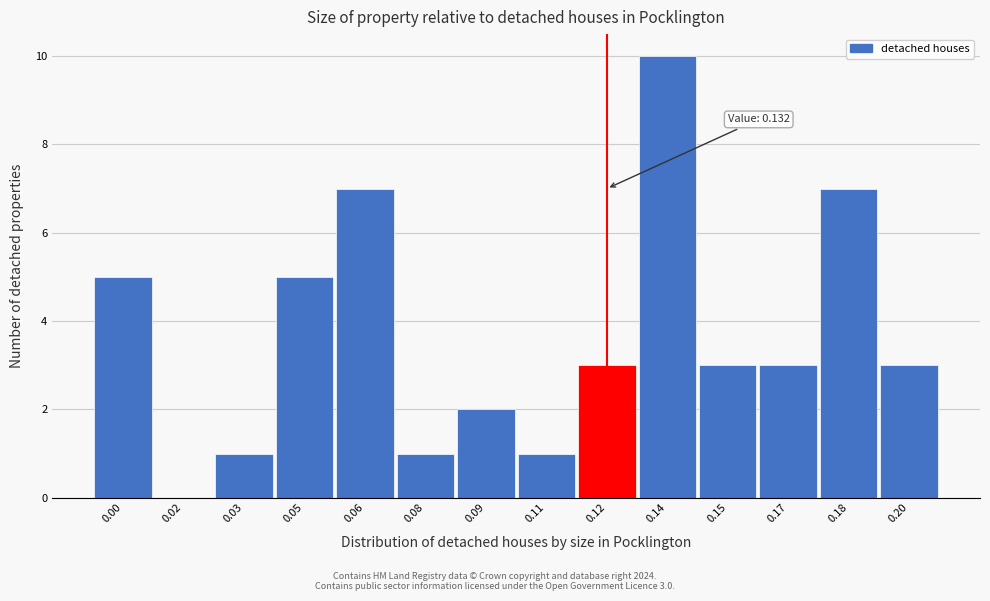

Reading left to right, list all the values displayed in this chart.

0.00=5	0.02=0	0.03=1	0.05=5	0.06=7	0.08=1	0.09=2	0.11=1	0.12=3	0.14=10	0.15=3	0.17=3	0.18=7	0.20=3